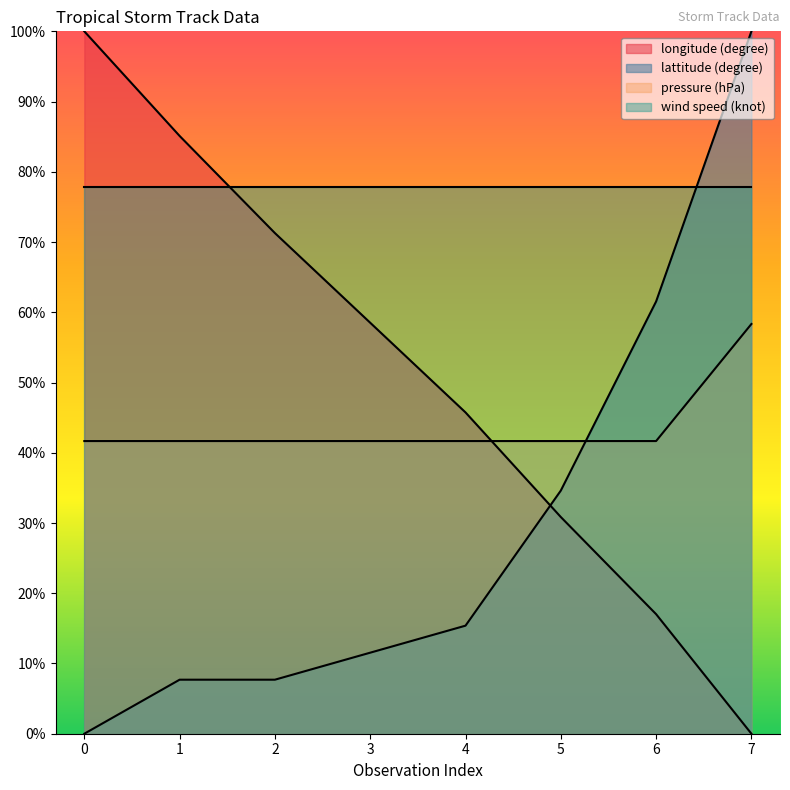

Which series has the widest spread of values?

longitude (degree)